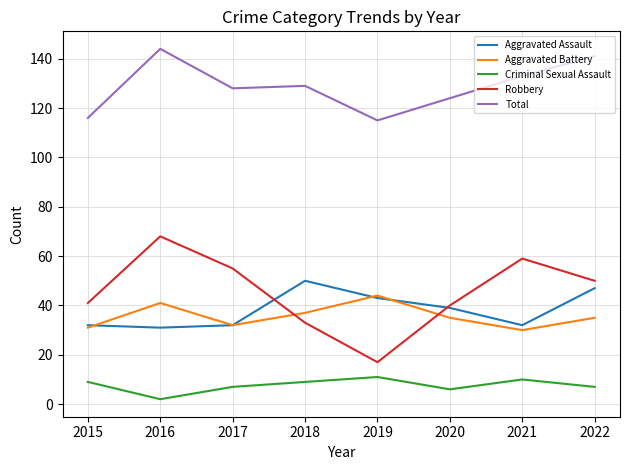

What value does the Criminal Sexual Assault series have at 2015?

9